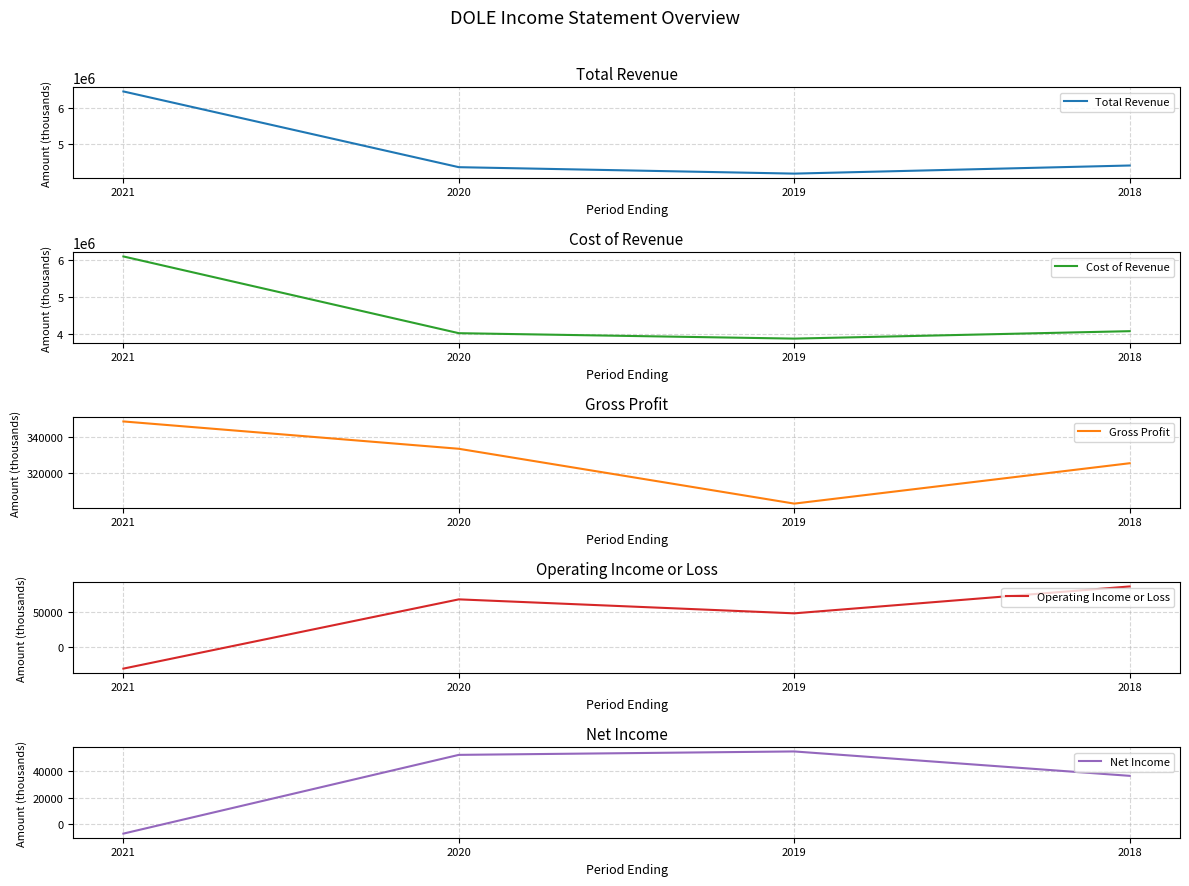

At which category does the chart reach its minimum across all series?

2021